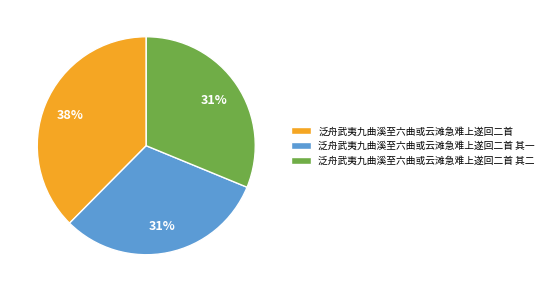

What is the largest slice in the pie chart?

泛舟武夷九曲溪至六曲或云滩急难上遂回二首